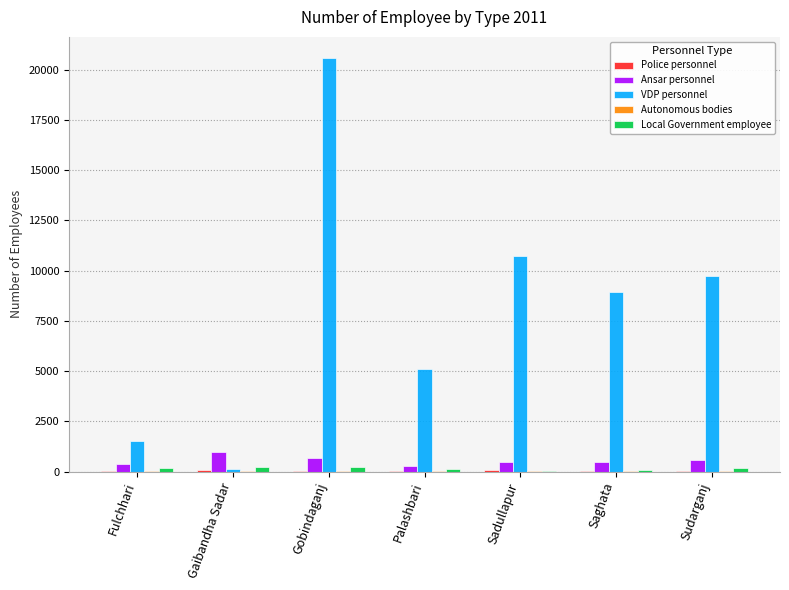

Which category has the highest value across all series?

Gobindaganj